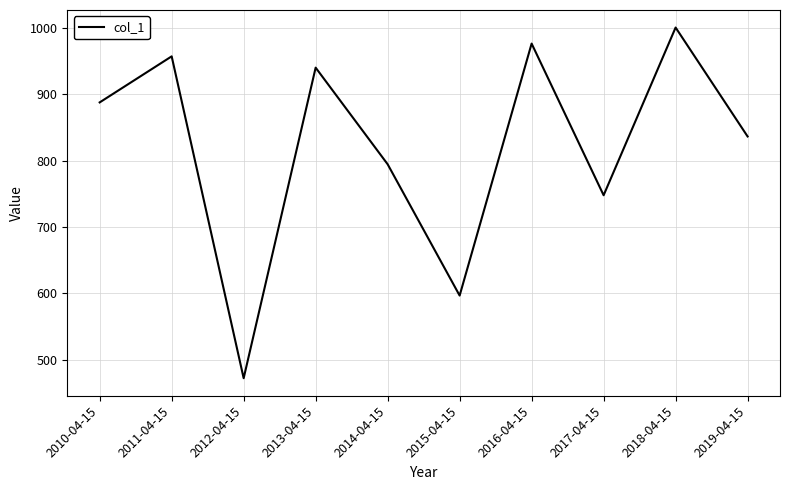

Rank the categories by value from lowest to highest.

2012-04-15, 2015-04-15, 2017-04-15, 2014-04-15, 2019-04-15, 2010-04-15, 2013-04-15, 2011-04-15, 2016-04-15, 2018-04-15